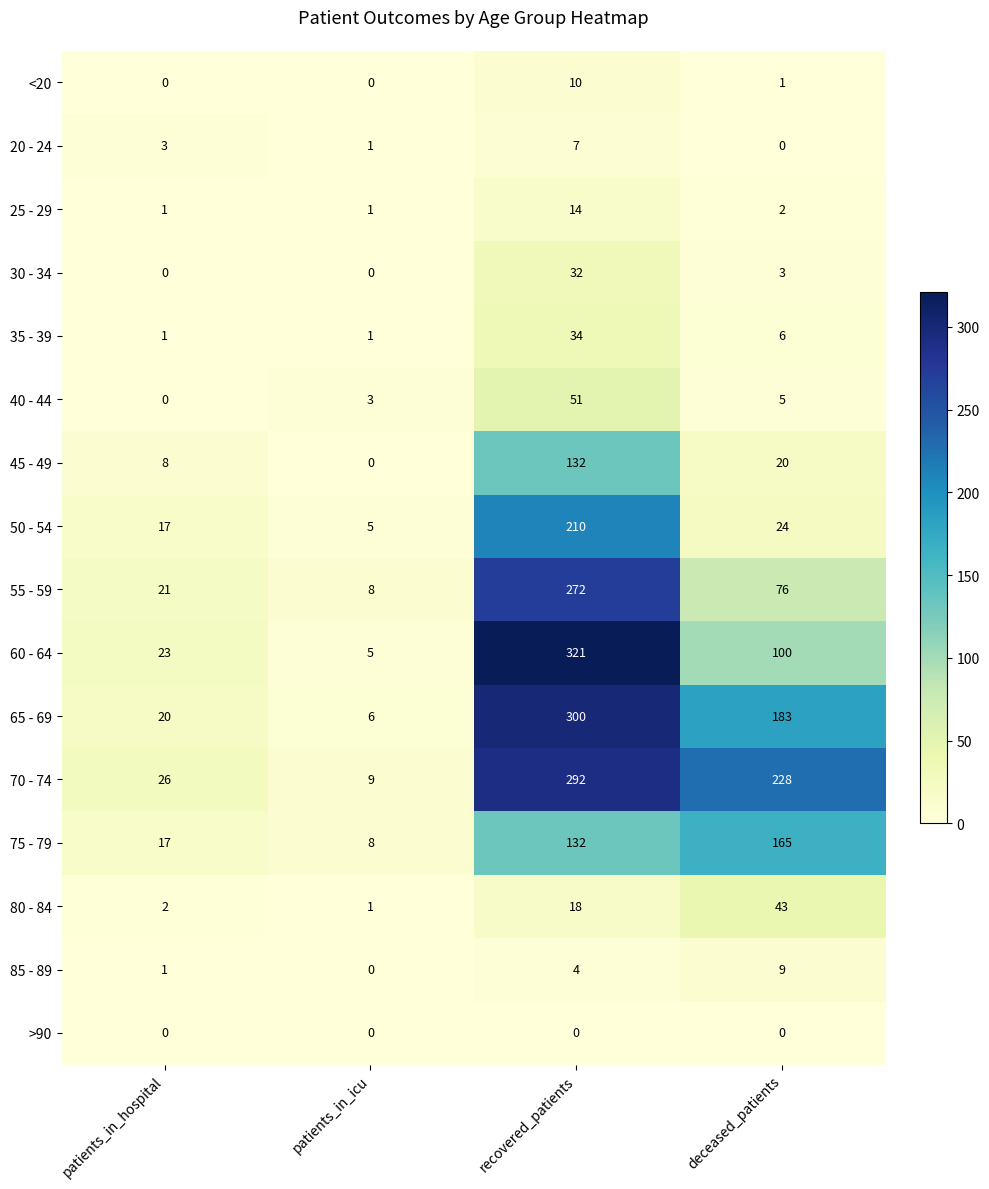

At how many categories does at least one series exceed 0?

4